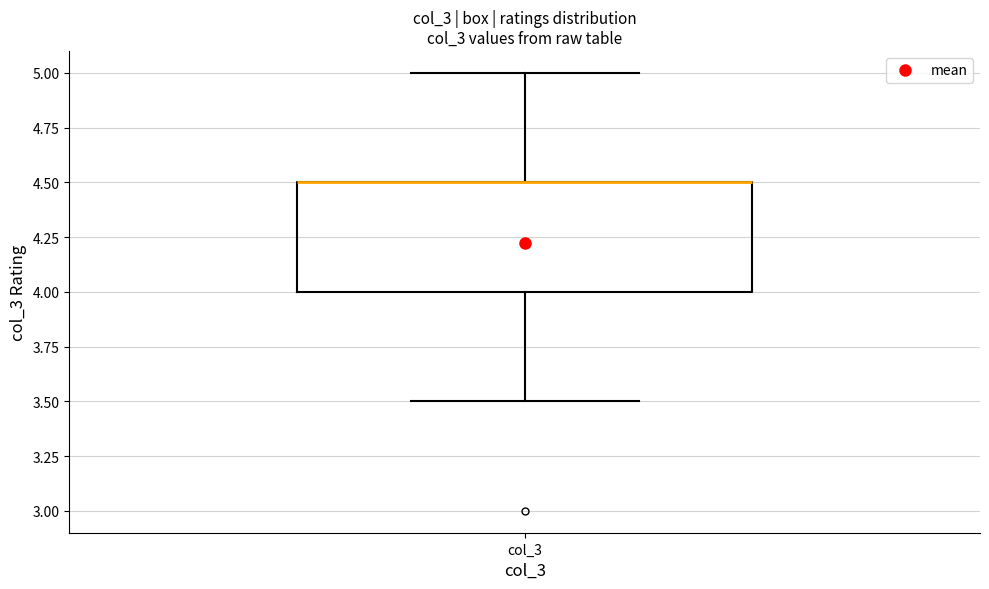

Where does the upper whisker of the box for col_3 end on the y-axis? The values are not printed on the chart, so give them approximately, as read against the axis.

5.0